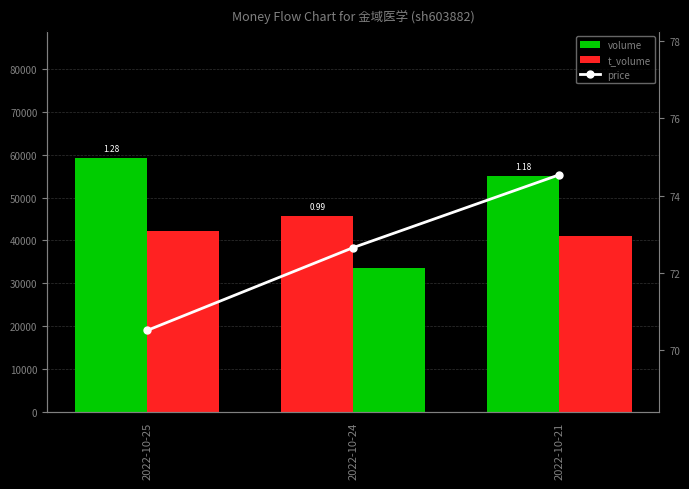

How many price values are between 70 and 74?

2